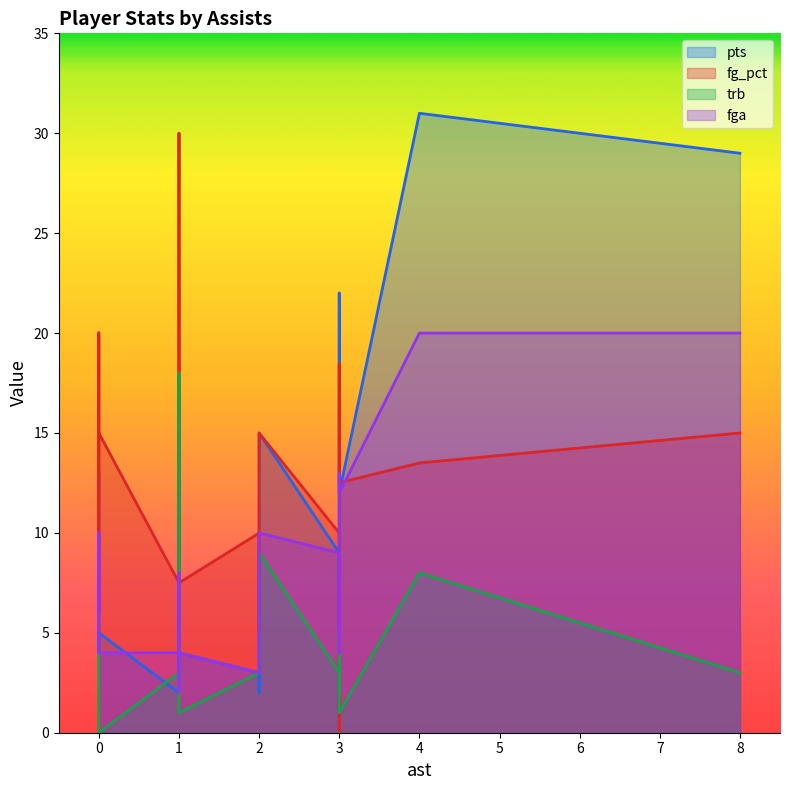

Is the value of pts at 3 greater than the value of fga at 1?

Yes